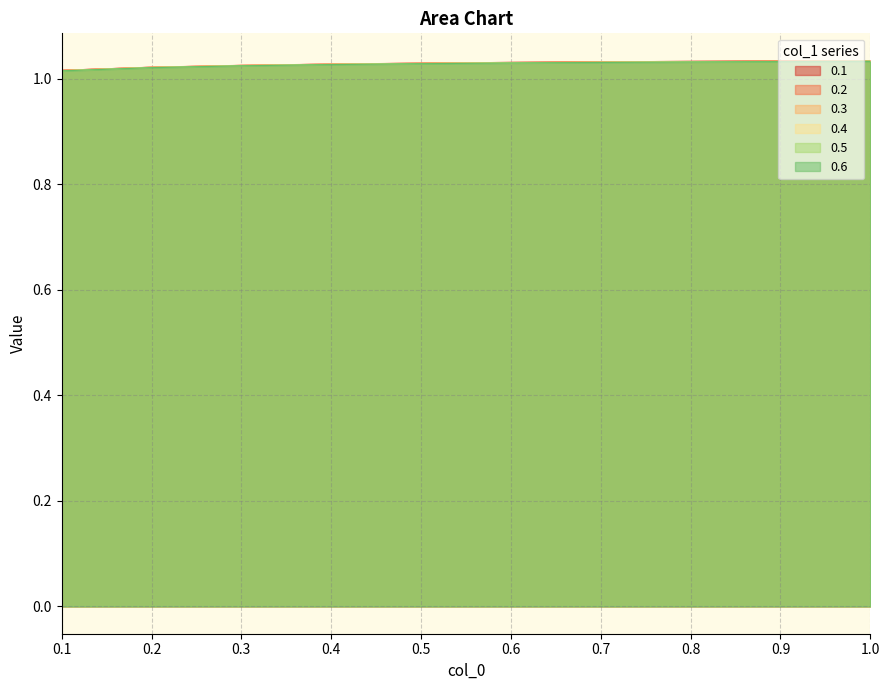

Which series changed the most between 0.7 and 1.0?

0.1